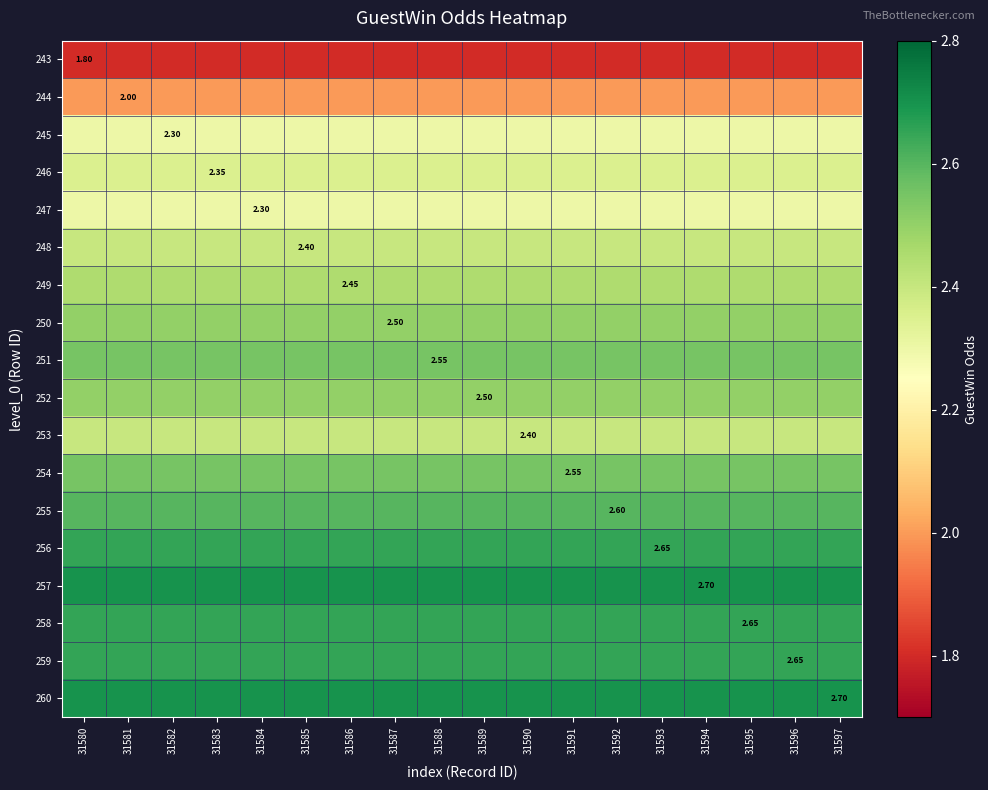

What is the total value across all series at 31590?

44.0